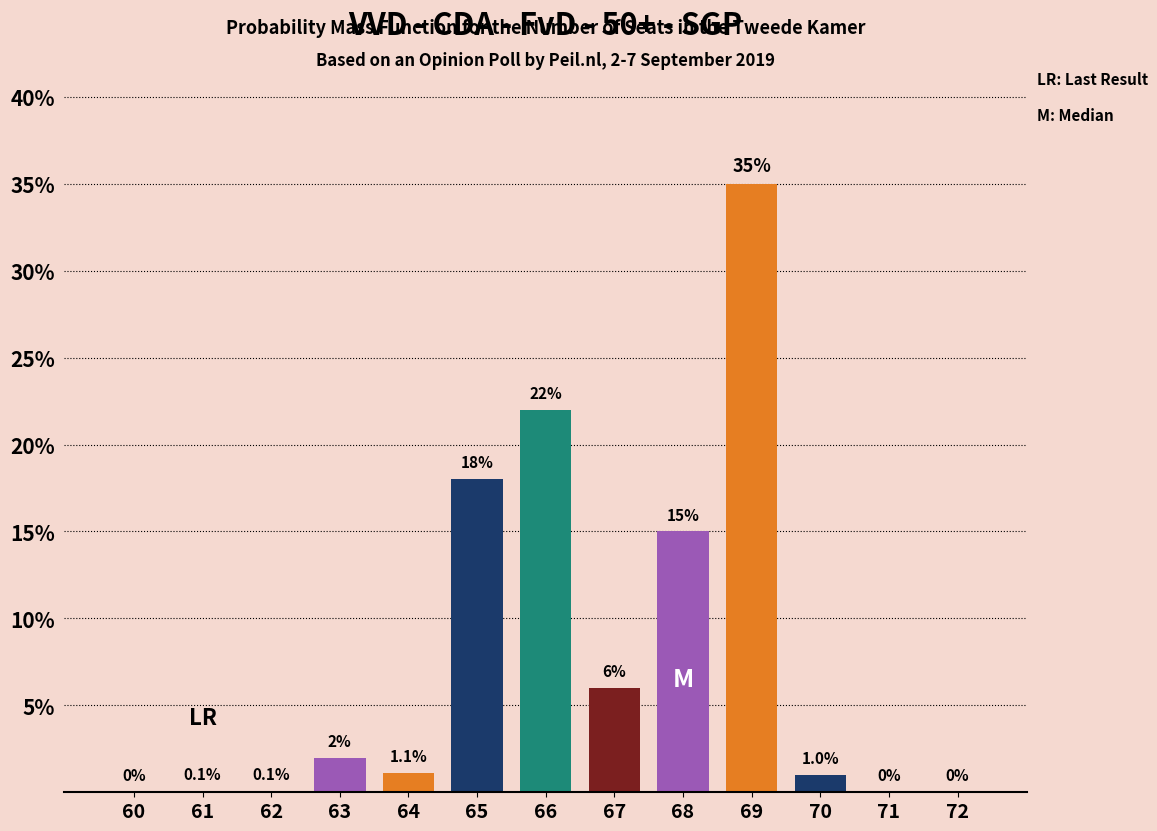

Reading left to right, what are all the values shown in this chart?

60=0.0	61=0.1	62=0.1	63=2.0	64=1.1	65=18.0	66=22.0	67=6.0	68=15.0	69=35.0	70=1.0	71=0.0	72=0.0